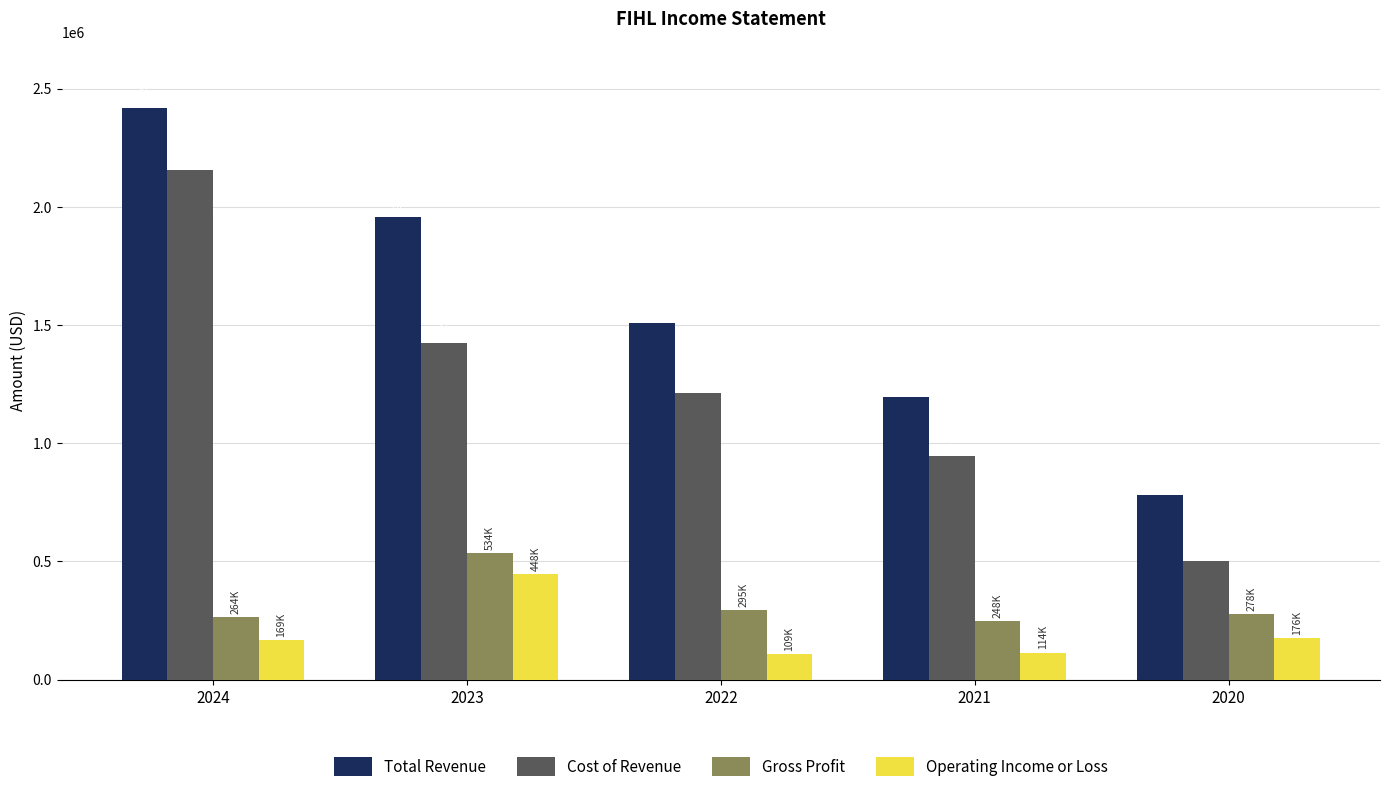

What is the highest value of the Cost of Revenue series?

2155500